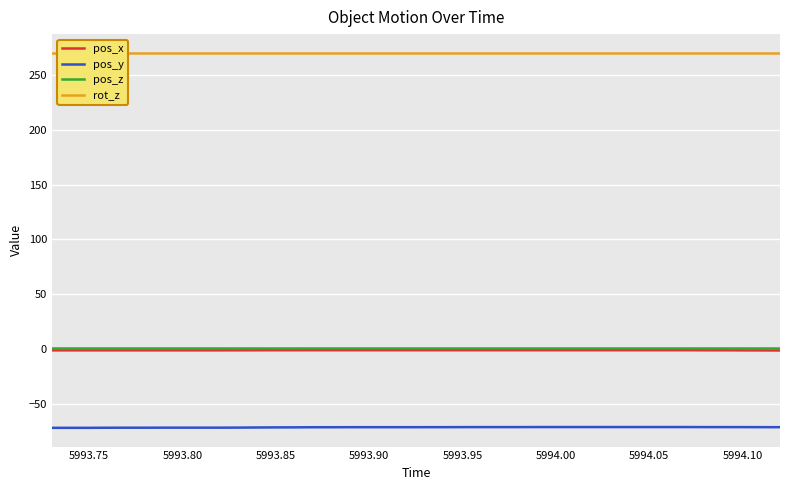

Reading right to left, list all the values displayed in this chart.

pos_x: -1.2	-1.2	-1.1	-1.0	-1.0	-1.0	-1.0	-1.0	-1.0	-1.0	-1.0	-1.0	-1.0	-1.0	-1.0	-1.0	-1.0	-1.0	-1.0	-1.0	-1.0	-1.0	-1.0	-1.0	-1.0	-1.0	-1.0	-1.0	-1.0	-1.1	-1.1	-1.1	-1.1	-1.1	-1.1	-1.1	-1.1	-1.1	-1.1	-1.1
pos_y: -71.1	-71.1	-71.1	-71.0	-71.0	-71.0	-71.0	-71.0	-71.0	-71.0	-71.0	-71.0	-71.0	-71.0	-71.0	-71.0	-71.0	-71.1	-71.1	-71.1	-71.1	-71.1	-71.1	-71.1	-71.2	-71.2	-71.3	-71.3	-71.4	-71.5	-71.6	-71.6	-71.6	-71.6	-71.6	-71.6	-71.6	-71.7	-71.7	-71.7
pos_z: 1.4	1.4	1.4	1.4	1.4	1.4	1.4	1.4	1.4	1.4	1.4	1.4	1.4	1.4	1.4	1.4	1.4	1.4	1.4	1.4	1.4	1.4	1.4	1.4	1.4	1.4	1.4	1.4	1.4	1.4	1.4	1.4	1.4	1.4	1.4	1.4	1.4	1.4	1.4	1.4
rot_z: 270.0	270.0	270.0	270.0	270.0	270.0	270.0	270.0	270.0	270.0	270.0	270.0	270.0	270.0	270.0	270.0	270.0	270.0	270.0	270.0	270.0	270.0	270.0	270.0	270.0	270.0	270.0	270.0	270.0	270.0	270.0	270.0	270.0	270.0	270.0	270.0	270.0	270.0	270.0	270.0